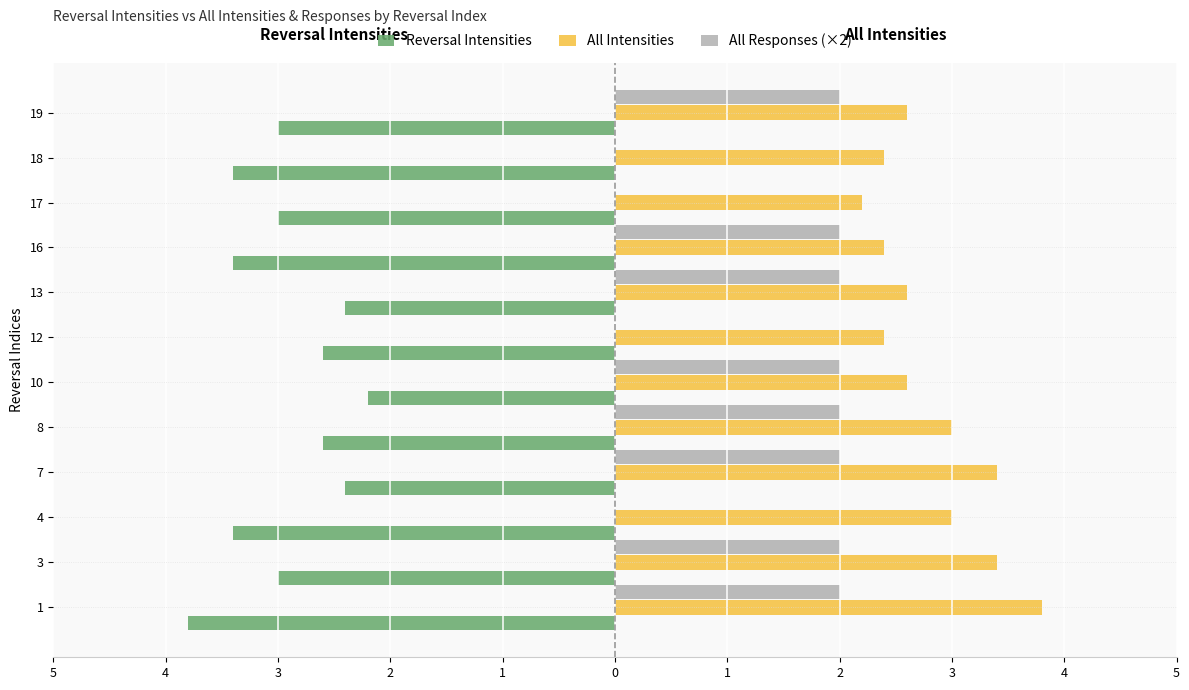

What is the label of the 11th bar from the right?

4